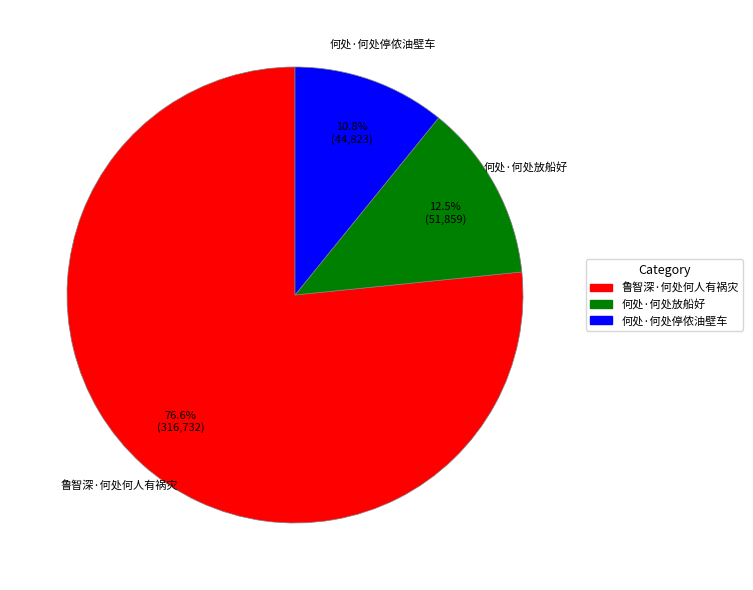

Which category accounts for the majority?

鲁智深·何处何人有祸灾